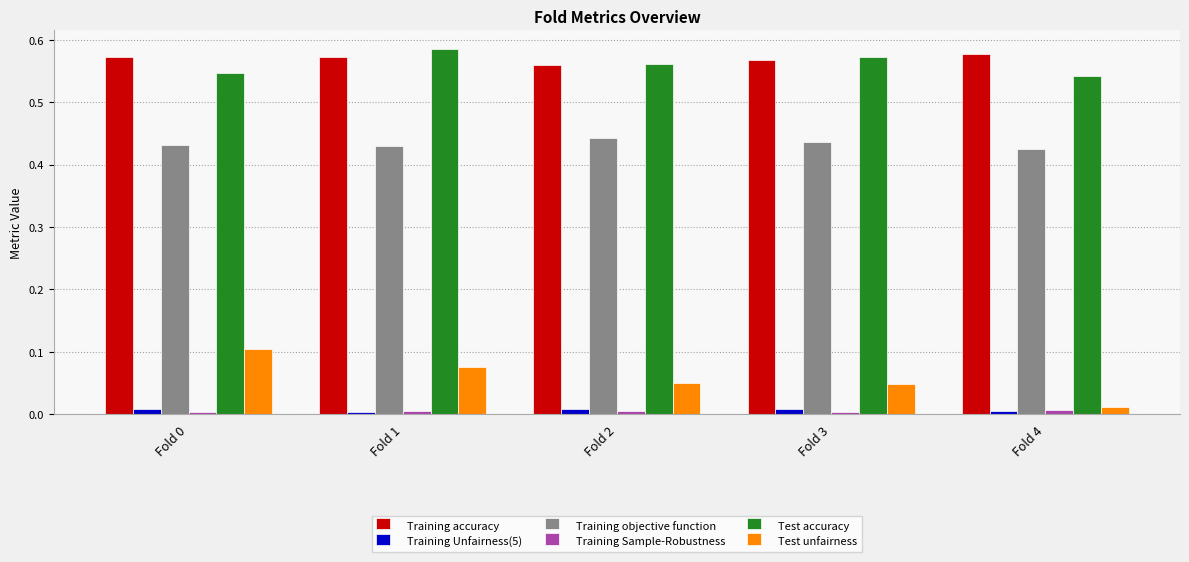

Is it true that Training objective function equals 0.7 at Fold 1?

False